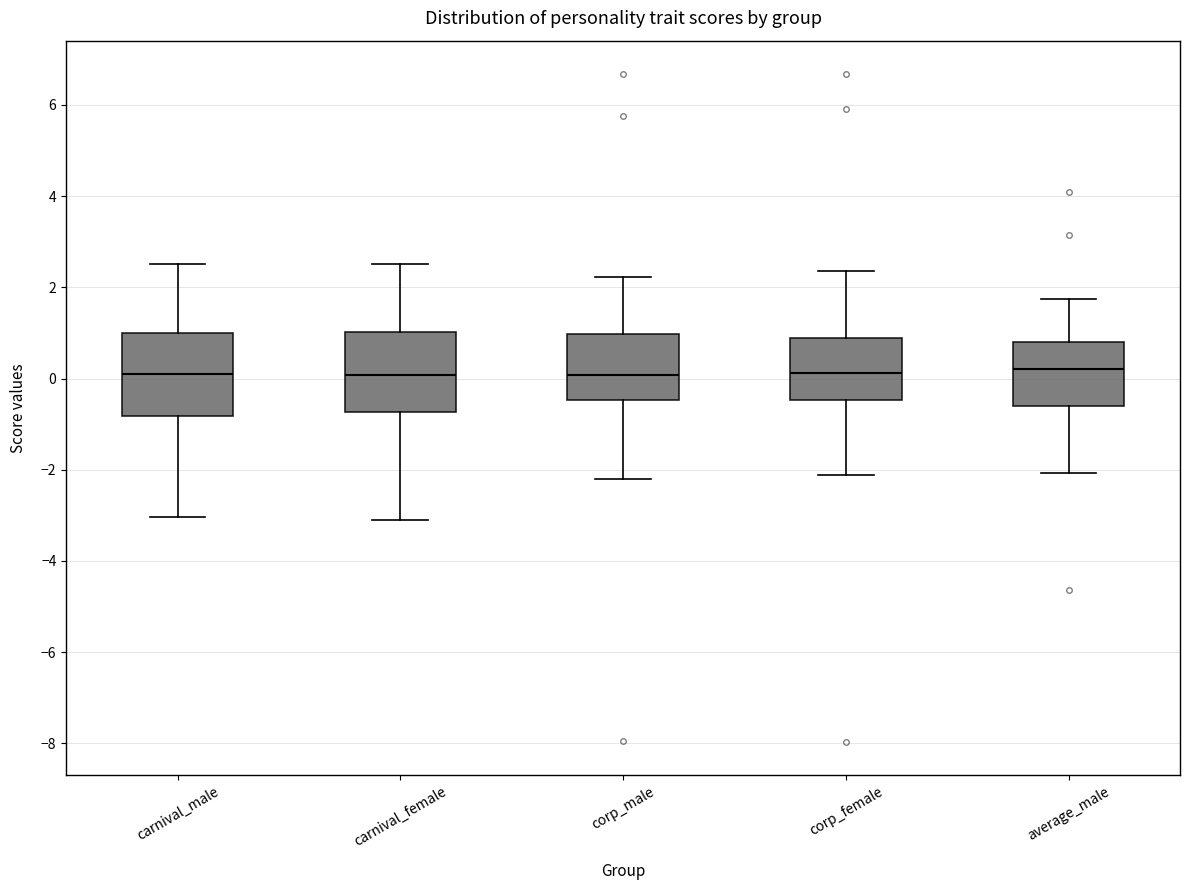

Where does the lower whisker of the box for corp_male end on the y-axis? The values are not printed on the chart, so give them approximately, as read against the axis.

-2.2